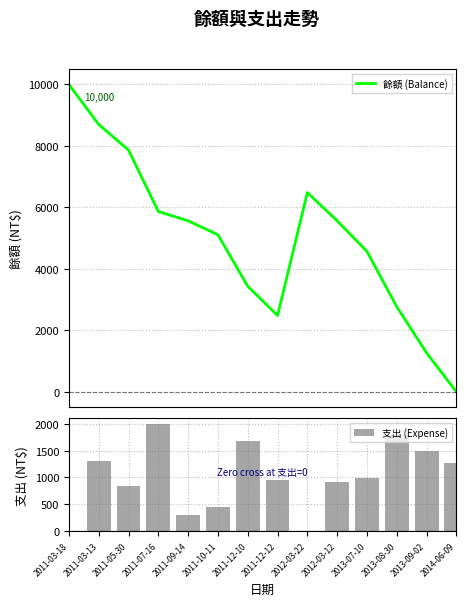

What is the highest value of the 餘額 (Balance) series?

10000